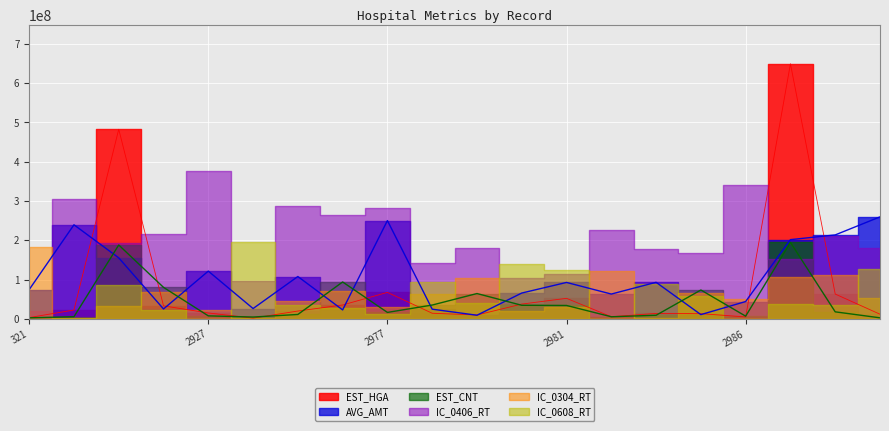

List the labels in order of AVG_AMT value, largest first.

2999, 2977, 330, 2995, 2987, 346, 2927, 2975, 2984, 2981, 321, 2980, 2982, 2986, 2928, 2926, 2978, 2976, 2985, 2979